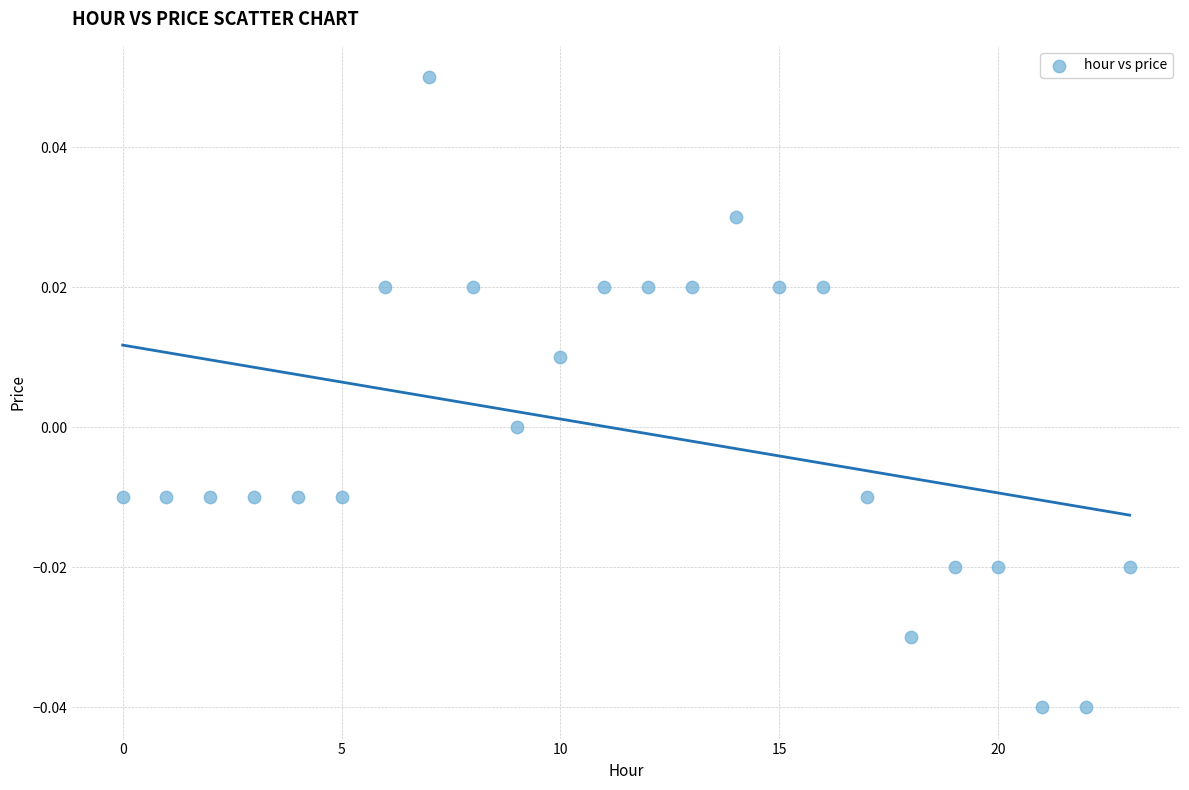

How many points are shown in the scatter plot?

24